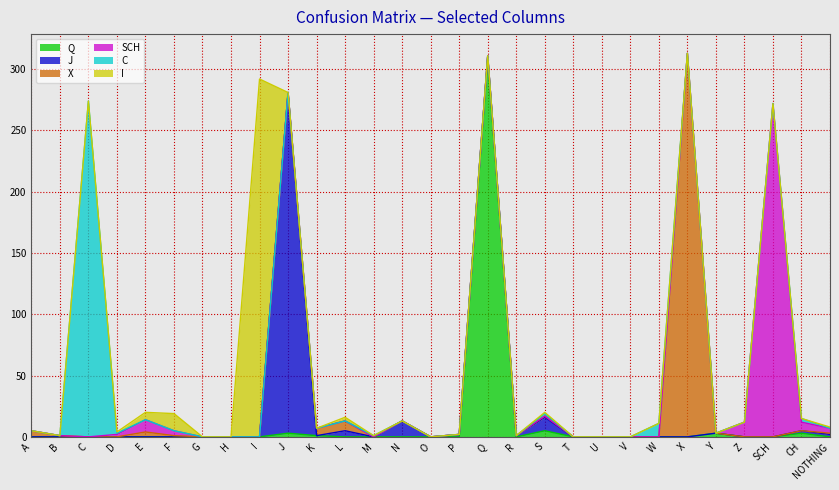

Rank the series by their maximum value, from lowest to highest.

SCH, C, J, I, Q, X